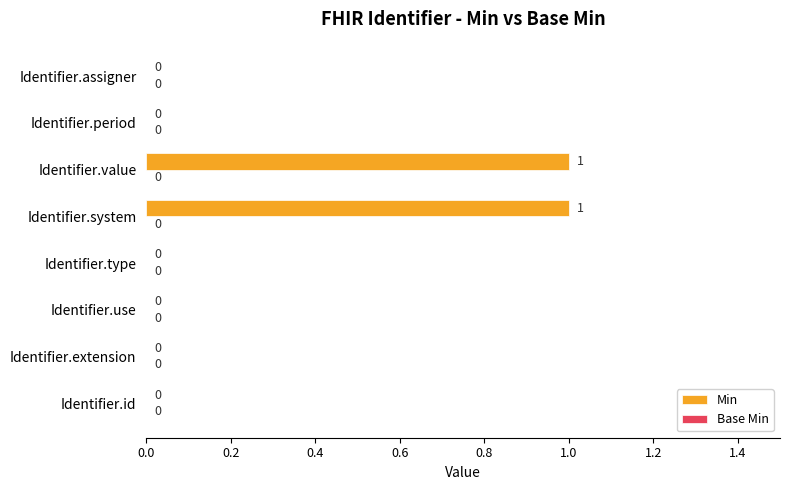

Is it true that the value at Identifier.value is 0?

False